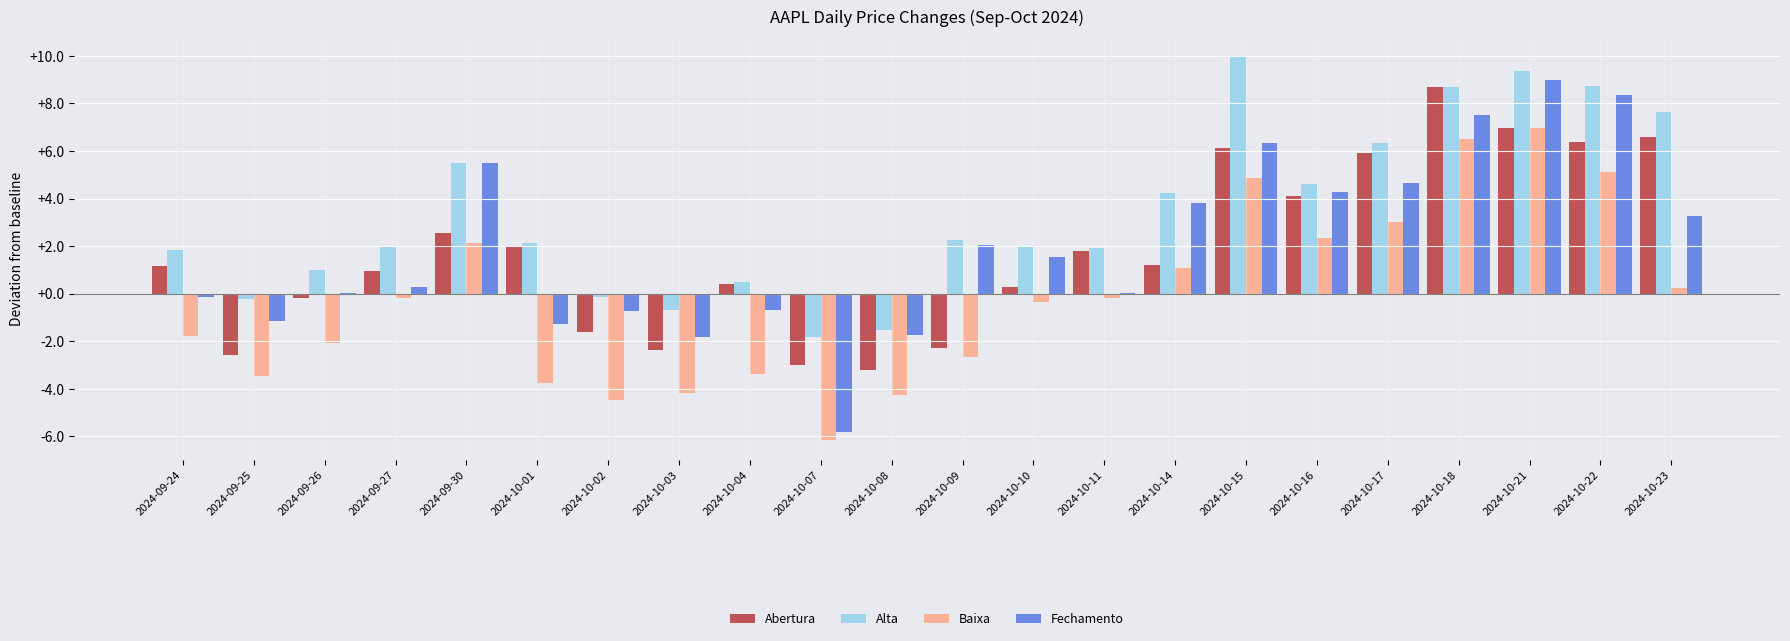

Which series has the largest total across all categories?

Alta